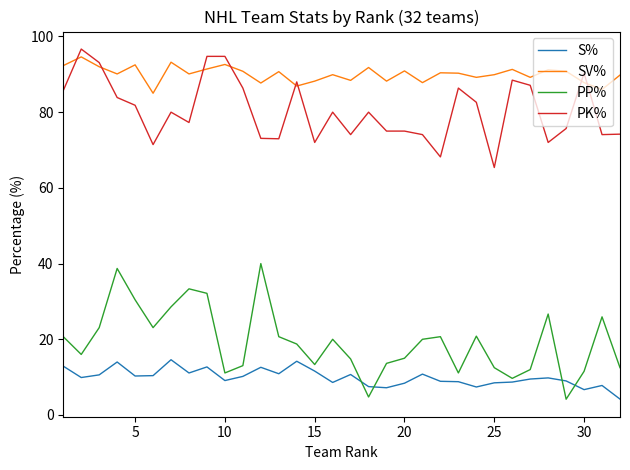

Which series has the largest range (max minus min)?

PP%